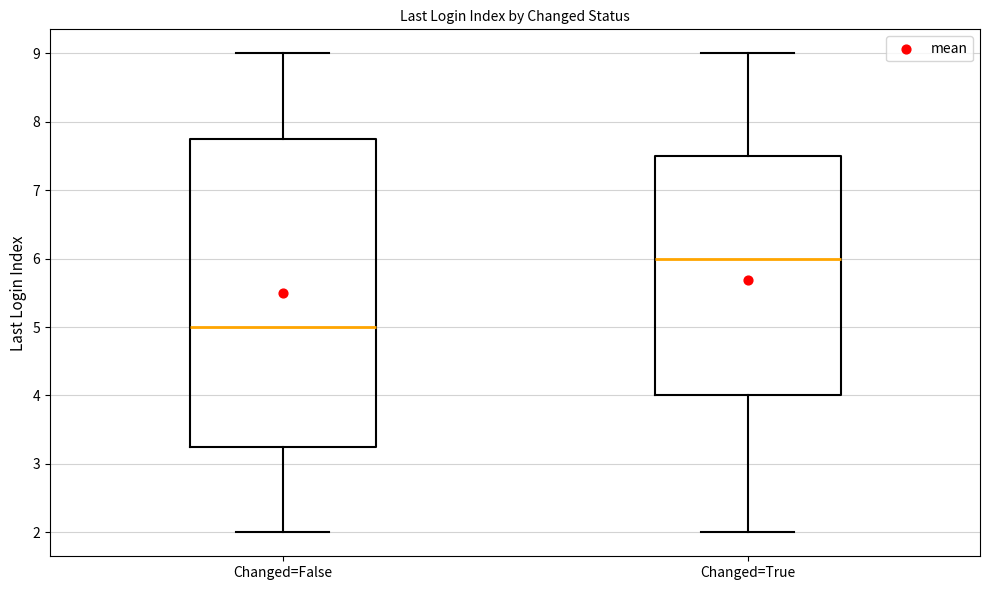

Reading left to right, transcribe this box plot: for each box, give where its median line is, the range the box spans, and where its two whiskers end, as read against the y-axis. The values are not printed on the chart, so give them approximately, as read against the axis.

Changed=False: median 5.0, box 3.3 to 7.8, whiskers 2.0 to 9.0
Changed=True: median 6.0, box 4.0 to 7.5, whiskers 2.0 to 9.0